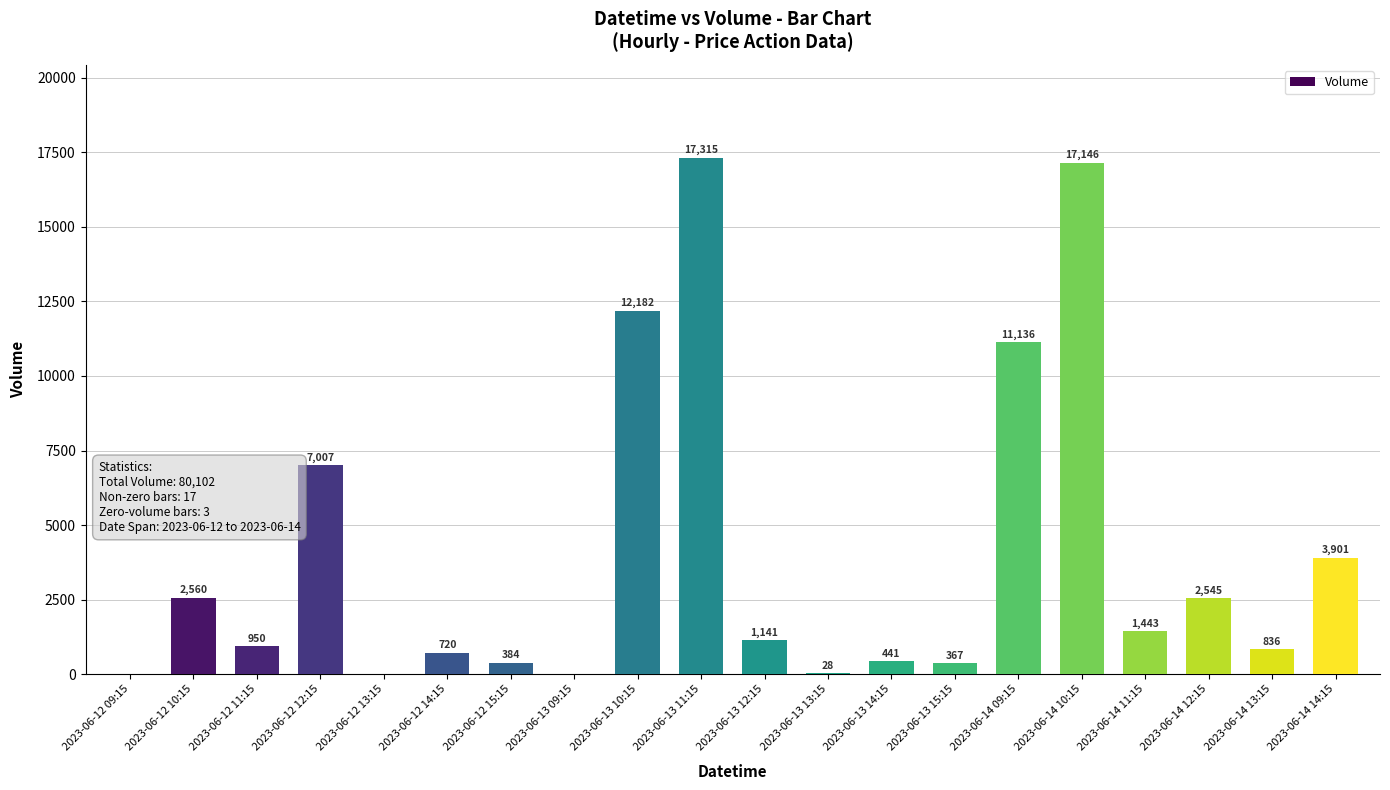

Between 2023-06-14 10:15 and 2023-06-13 15:15, which is larger?

2023-06-14 10:15